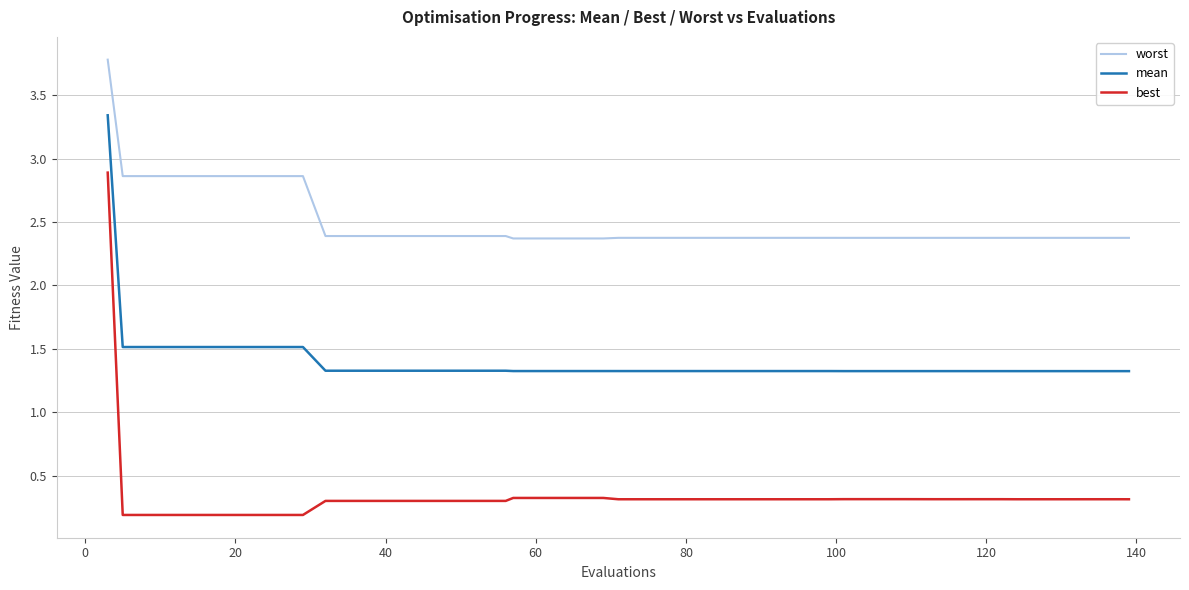

Which series has the largest range (max minus min)?

best